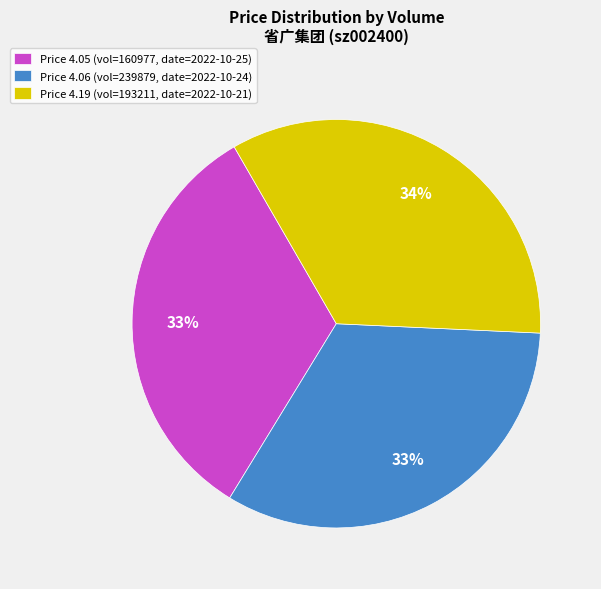

To the nearest percent, what is the average slice percentage?

33%